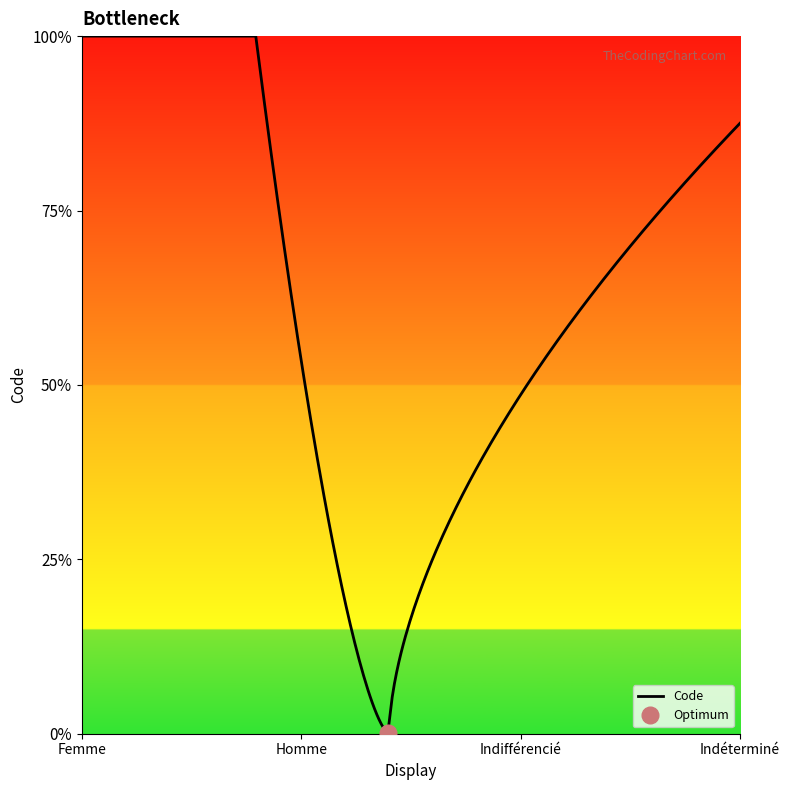

How many values are below 3?

2